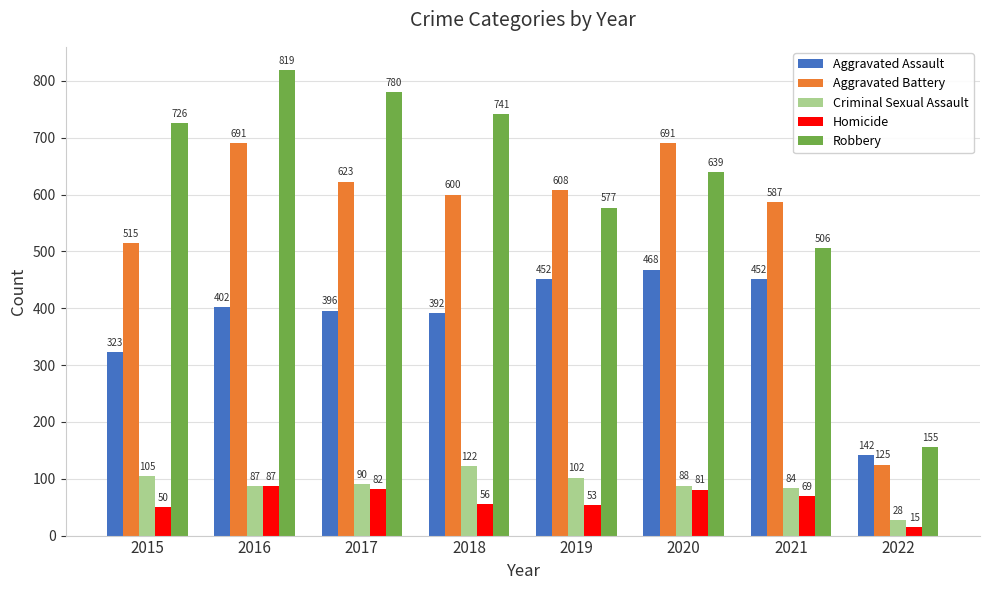

What is the value of the Homicide bar at the 1st from the left?

50